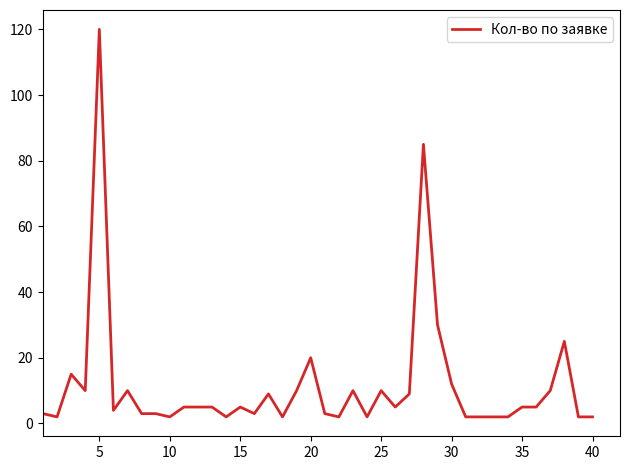

Reading left to right, list all the values displayed in this chart.

3	2	15	10	120	4	10	3	3	2	5	5	5	2	5	3	9	2	10	20	3	2	10	2	10	5	9	85	30	12	2	2	2	2	5	5	10	25	2	2